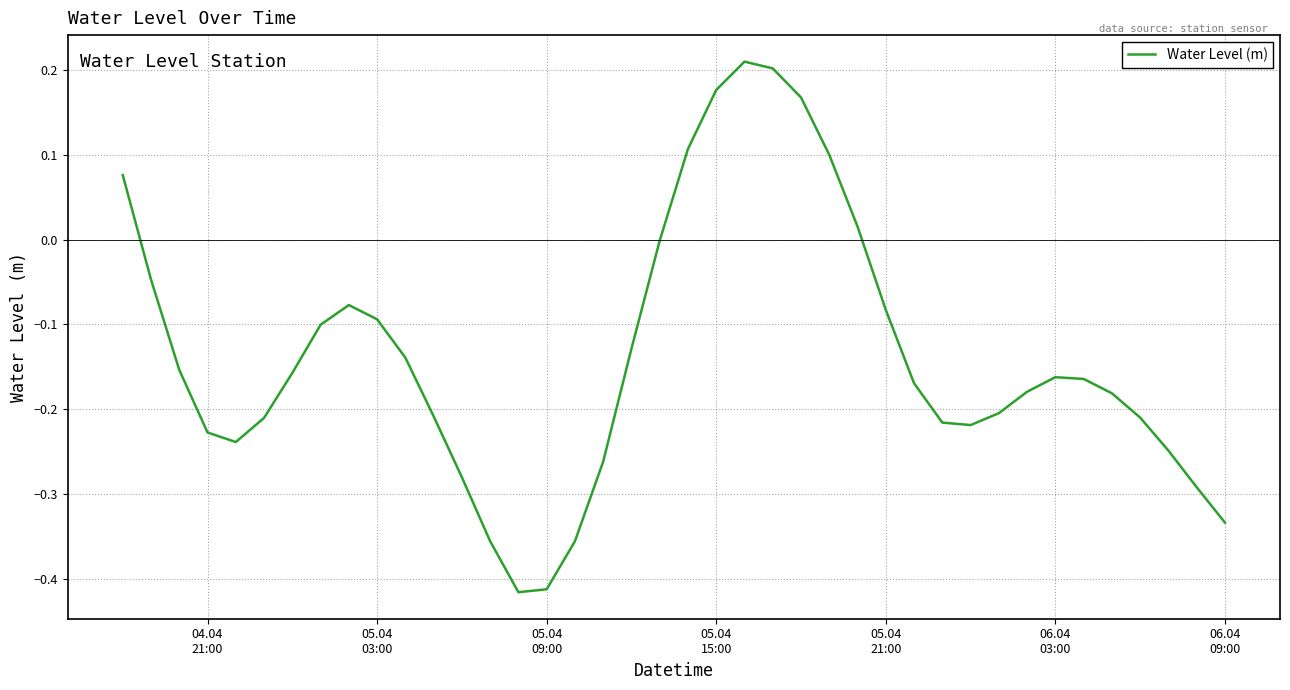

How many lines are shown in the chart?

1